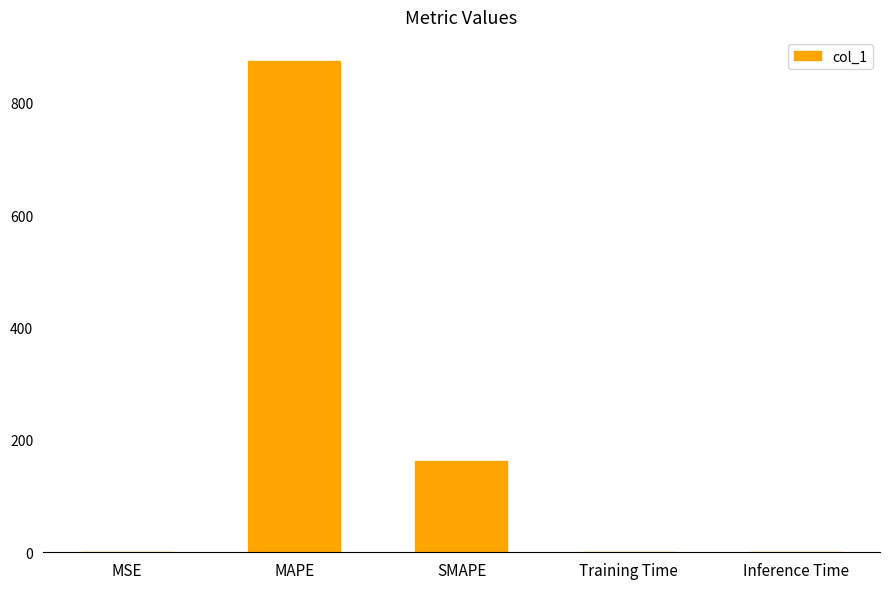

Are the bars grouped side by side (vs. stacked)?

No